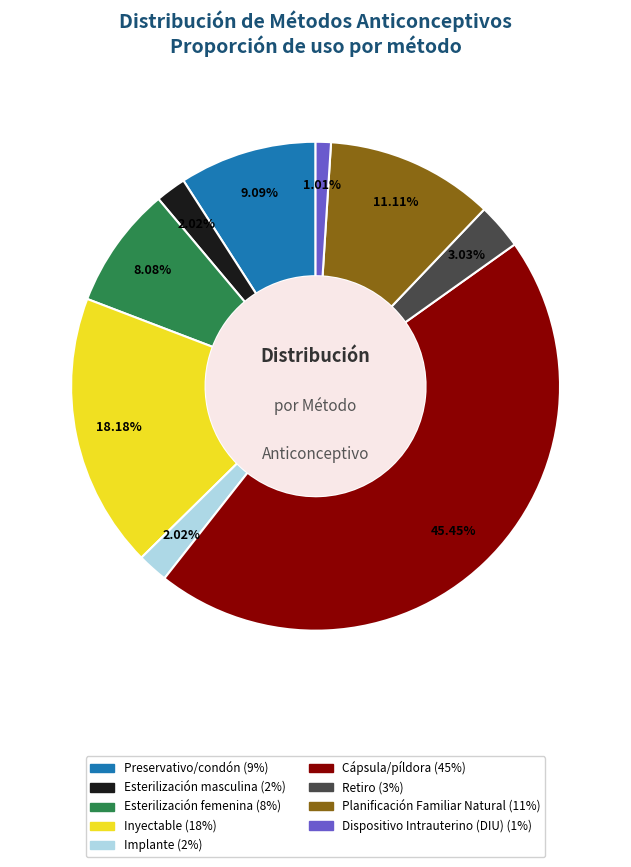

What percentage is NOT represented by Cápsula/píldora?

54.5%